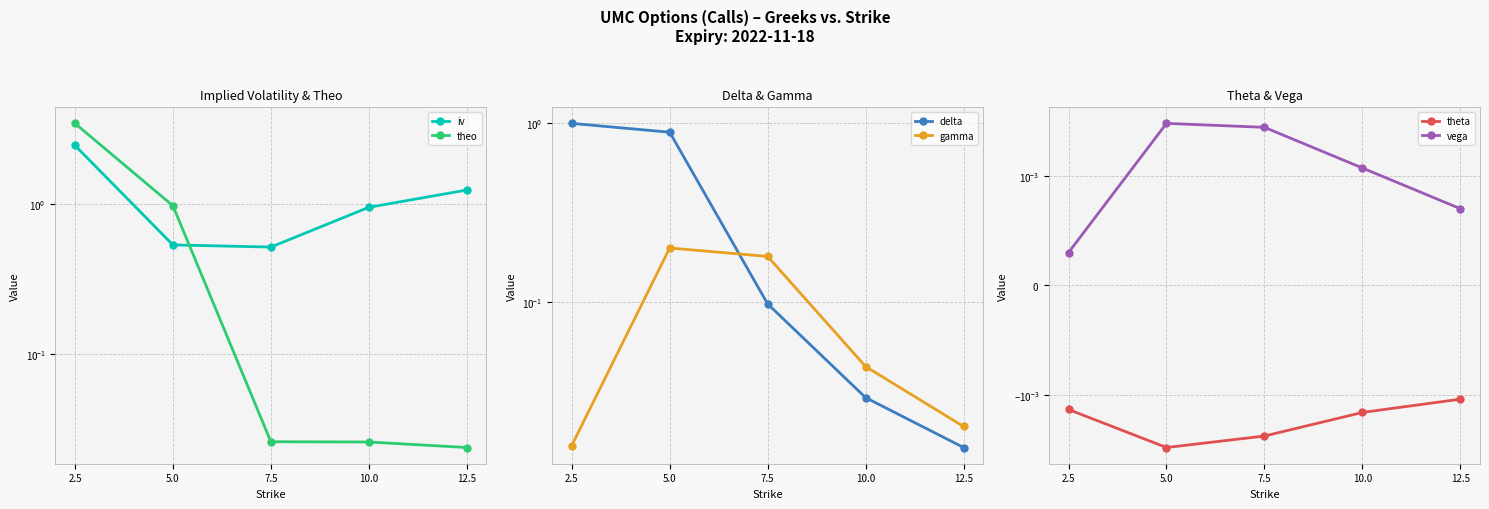

True or false: theta has more than 2 points higher than both neighbors.

False